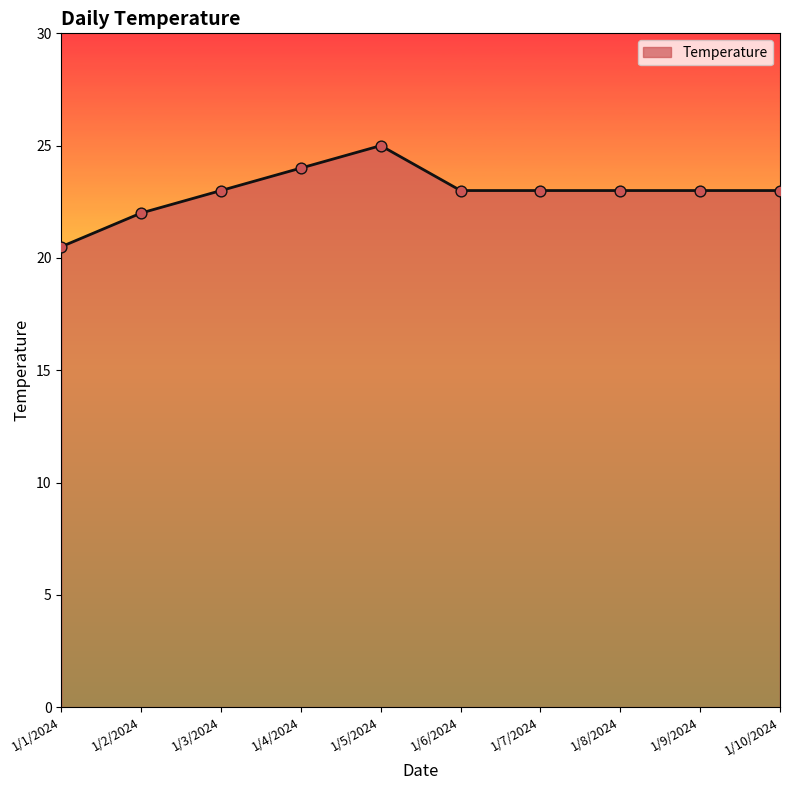

Between 1/1/2024 and 1/3/2024, which is larger?

1/3/2024